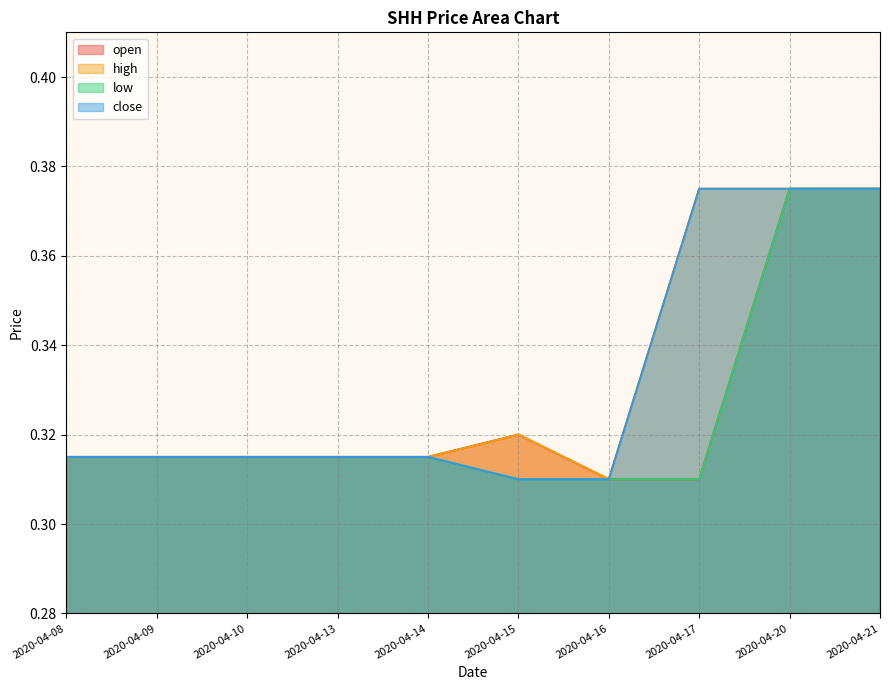

Reading left to right, extract all data points from this chart.

open: 2020-04-08=0.3	2020-04-09=0.3	2020-04-10=0.3	2020-04-13=0.3	2020-04-14=0.3	2020-04-15=0.3	2020-04-16=0.3	2020-04-17=0.3	2020-04-20=0.4	2020-04-21=0.4
high: 2020-04-08=0.3	2020-04-09=0.3	2020-04-10=0.3	2020-04-13=0.3	2020-04-14=0.3	2020-04-15=0.3	2020-04-16=0.3	2020-04-17=0.4	2020-04-20=0.4	2020-04-21=0.4
low: 2020-04-08=0.3	2020-04-09=0.3	2020-04-10=0.3	2020-04-13=0.3	2020-04-14=0.3	2020-04-15=0.3	2020-04-16=0.3	2020-04-17=0.3	2020-04-20=0.4	2020-04-21=0.4
close: 2020-04-08=0.3	2020-04-09=0.3	2020-04-10=0.3	2020-04-13=0.3	2020-04-14=0.3	2020-04-15=0.3	2020-04-16=0.3	2020-04-17=0.4	2020-04-20=0.4	2020-04-21=0.4